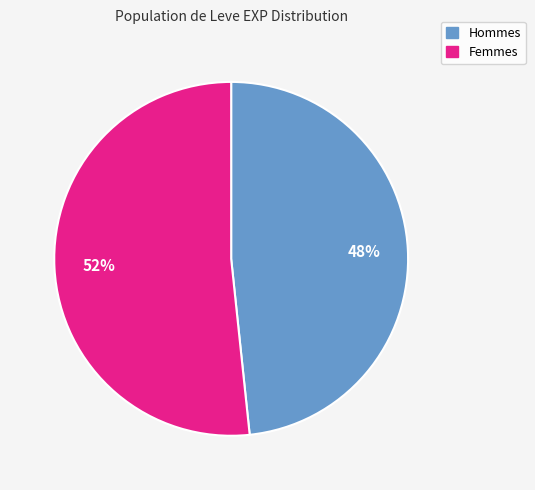

To the nearest percent, what is the average slice percentage?

50%